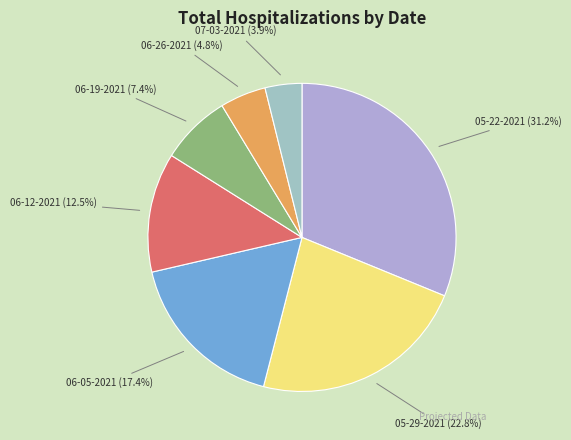

What percentage is the 06-19-2021 slice, to the nearest percent?

7%